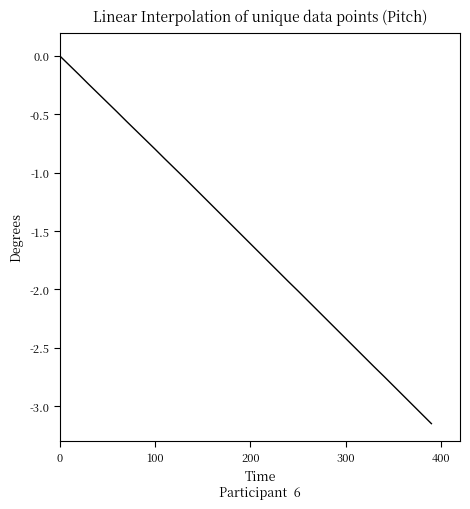

Does the chart display data point markers on the line(s)?

No